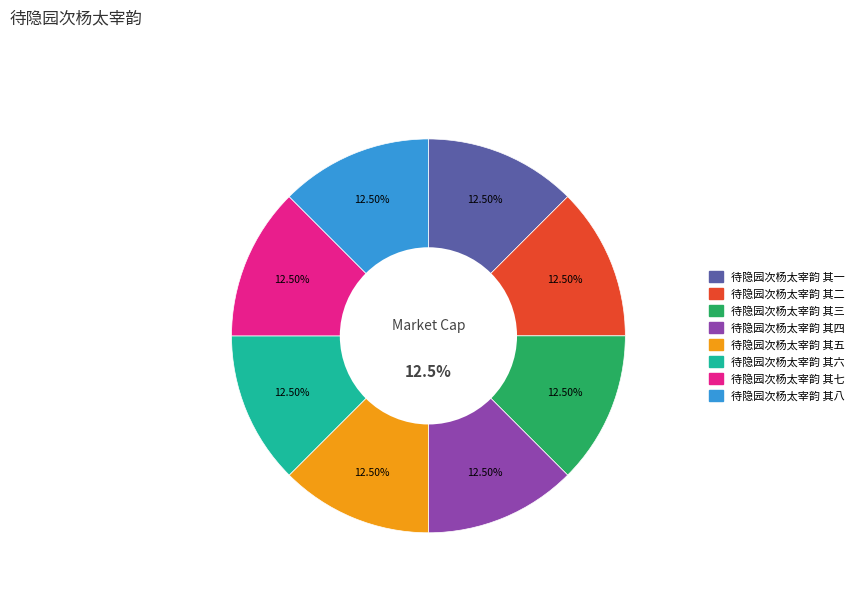

The 待隐园次杨太宰韵 其六 slice represents 27% of the pie. True or false?

False